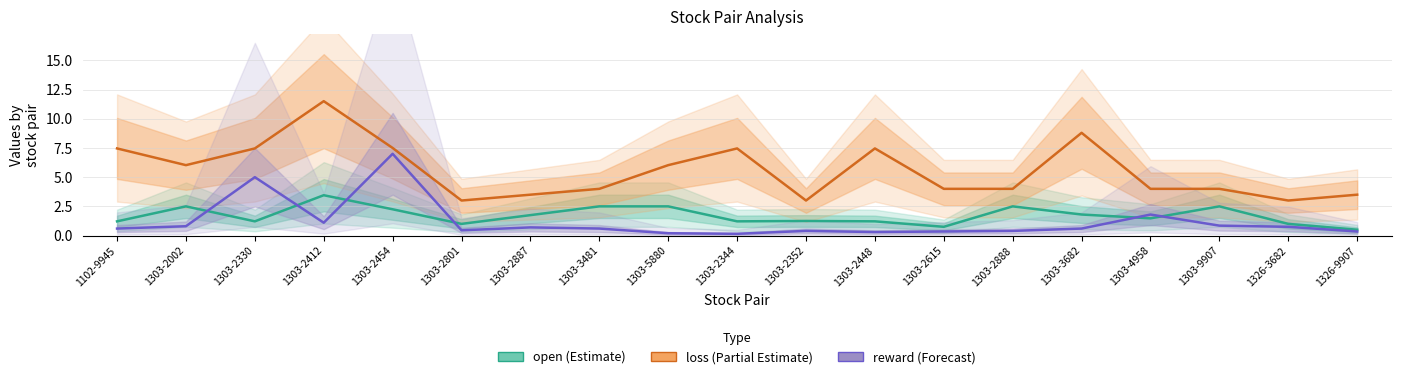

What is the sum of all open values?

32.6